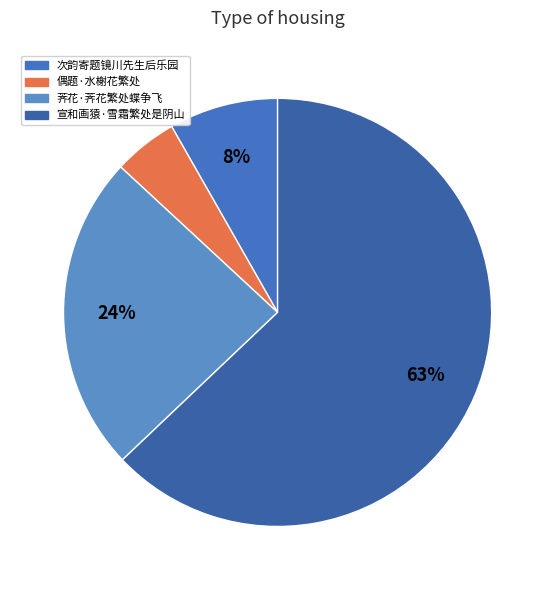

How many slices are in this pie chart?

4